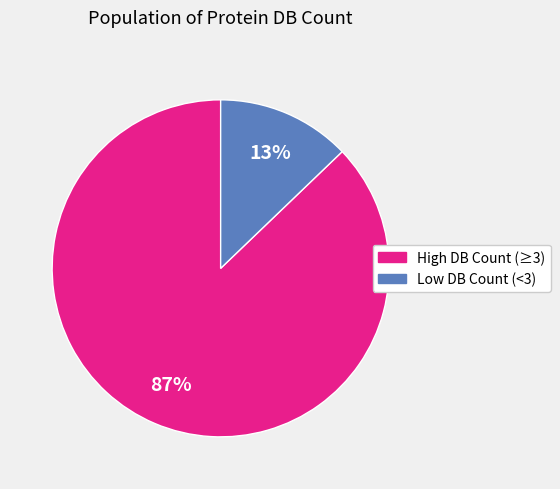

To the nearest percent, what is the combined percentage of High DB Count (≥3) and Low DB Count (<3)?

100%